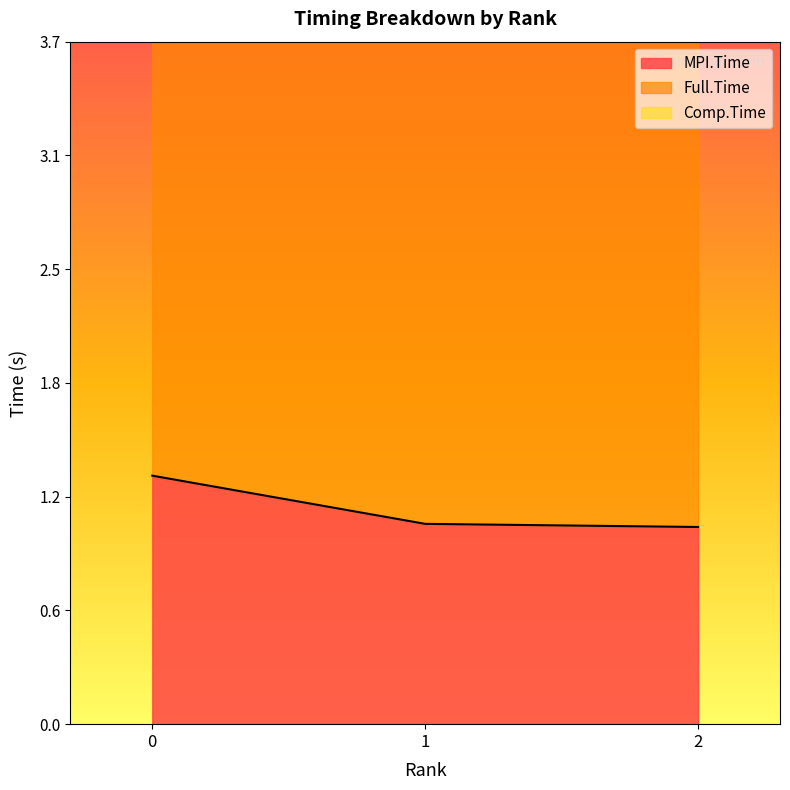

Which series has the largest range (max minus min)?

Comp.Time